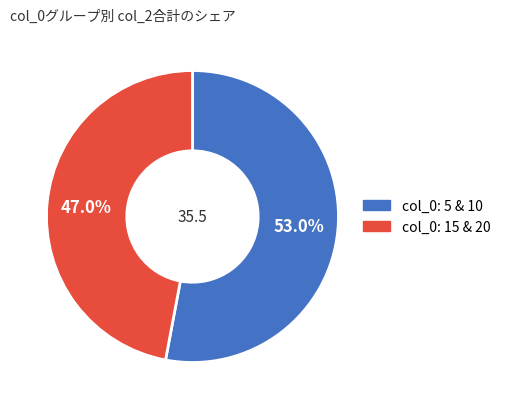

How many slices are in this pie chart?

2